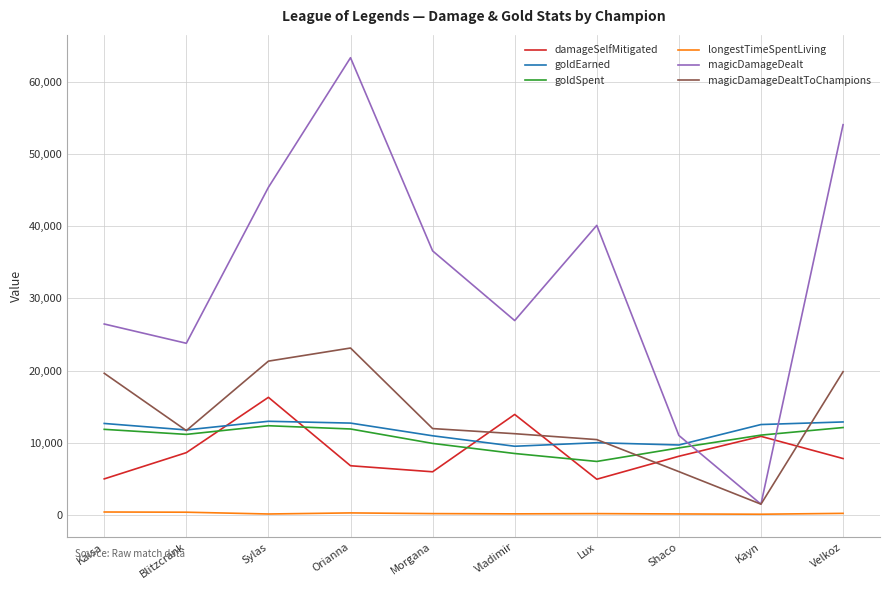

What is the total value across all series at Vladimir?

70230